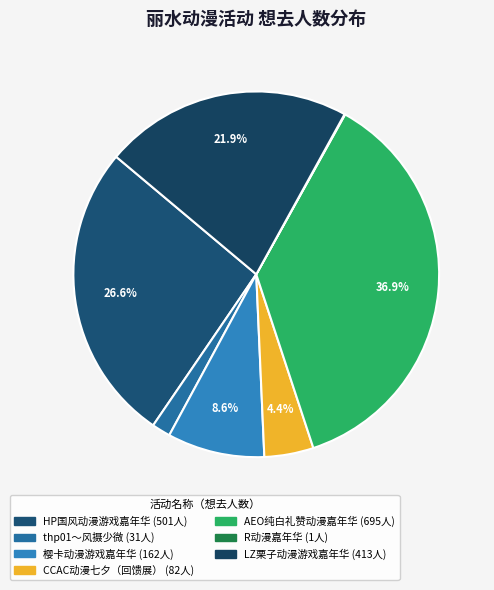

How many slices are in this pie chart?

7